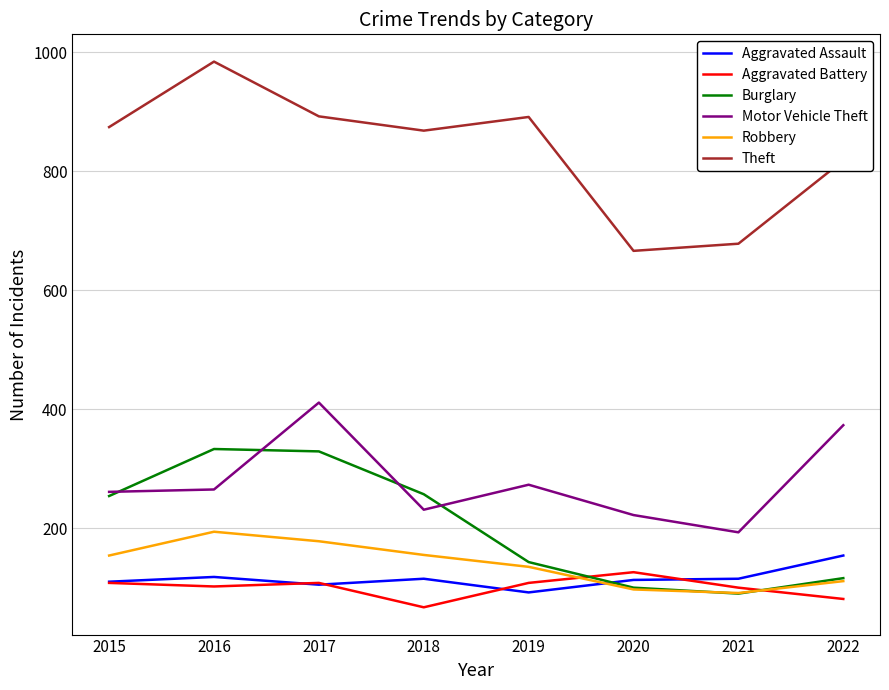

True or false: Aggravated Assault and Aggravated Battery intersect in this chart.

True